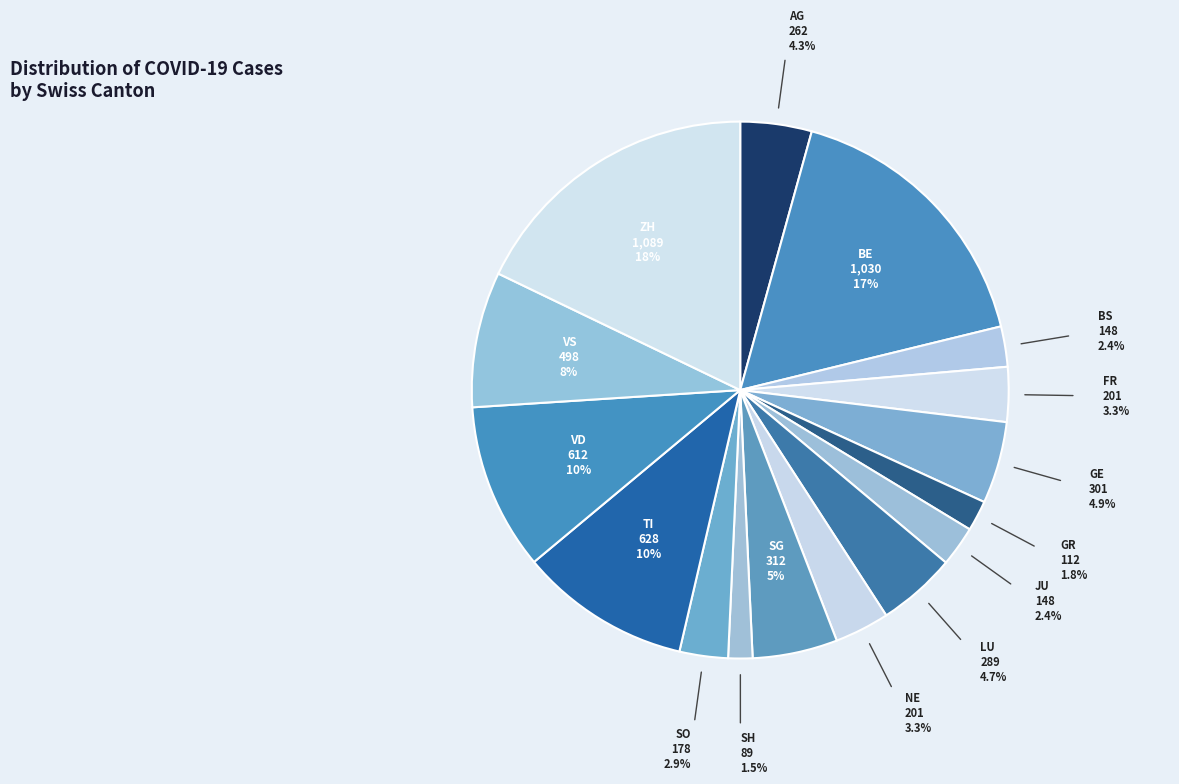

What portion of the pie excludes VD?

90.0%